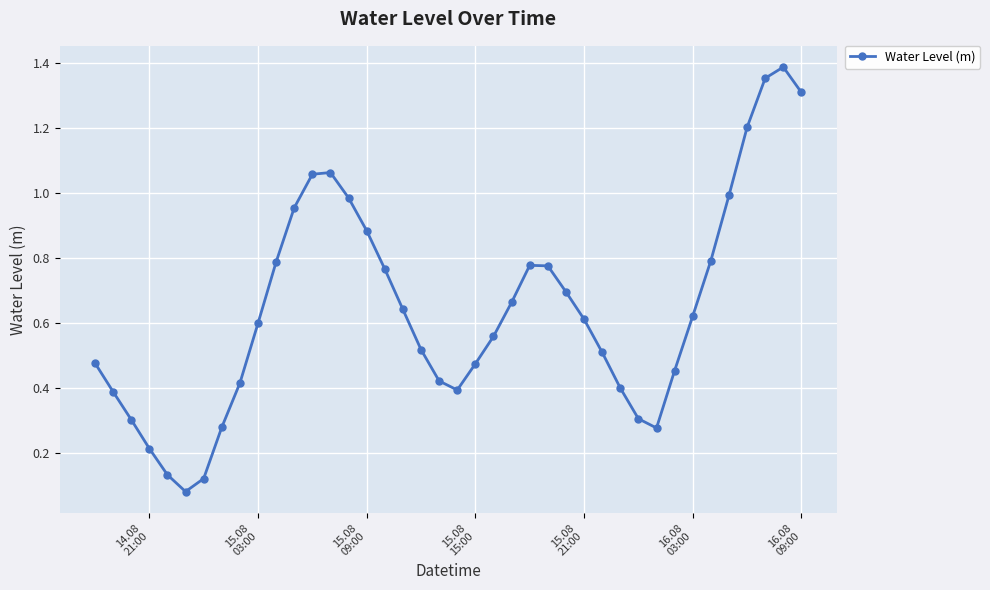

What is the difference between the maximum and second lowest values?

1.3